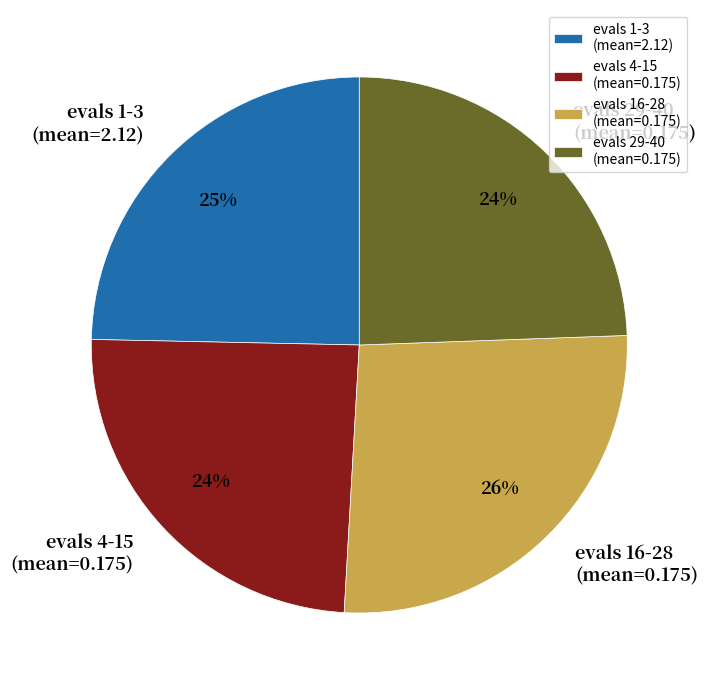

To the nearest percent, what is the difference between the largest and smallest slice percentages?

2%